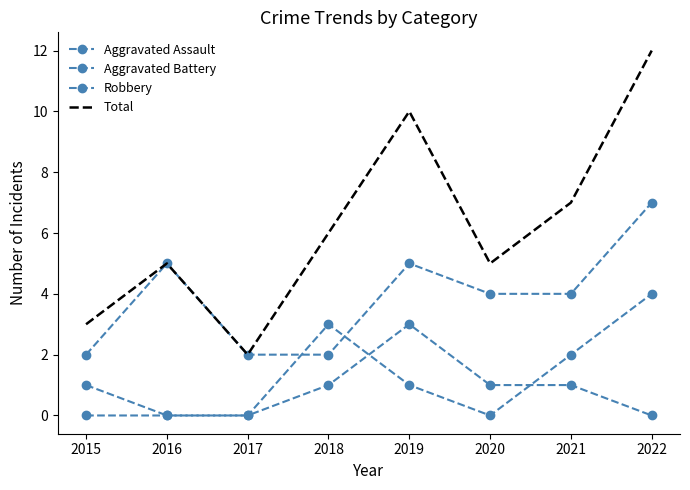

Between 2018 and 2022, which series saw the biggest shift?

Total